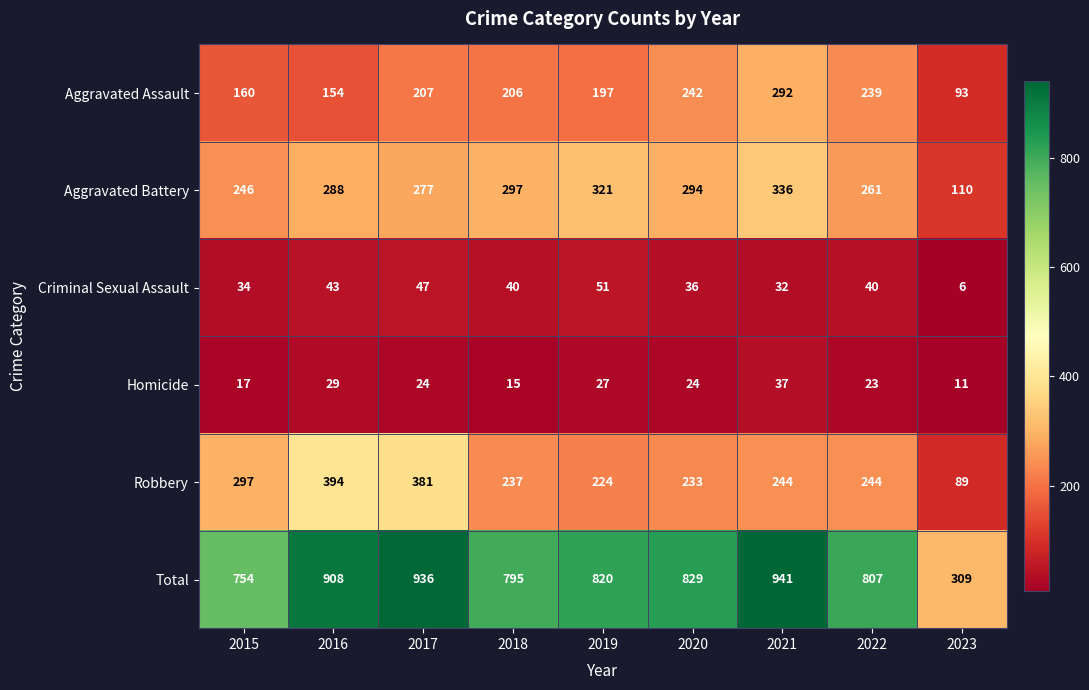

What is the difference between the maximum and minimum values in the Aggravated Battery series?

226